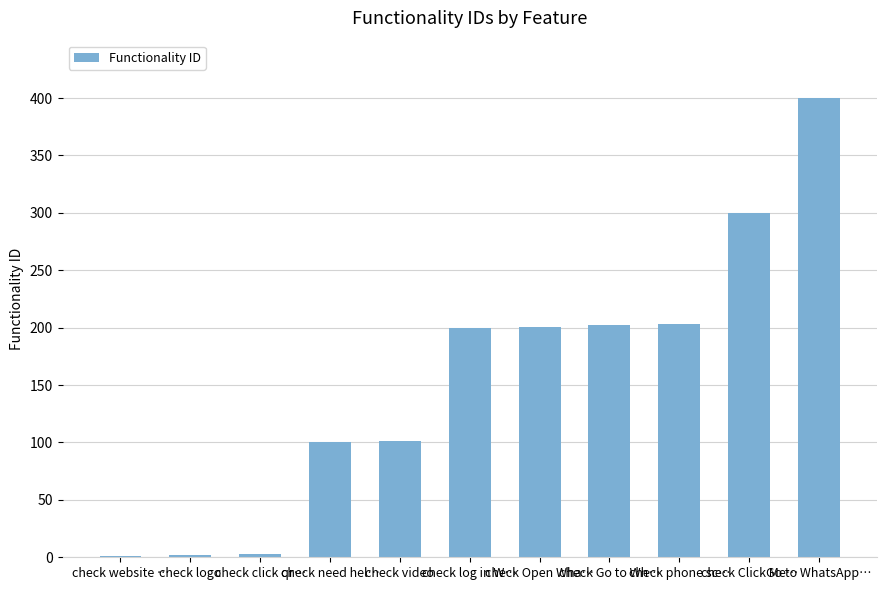

What is the sum of all values?

1713